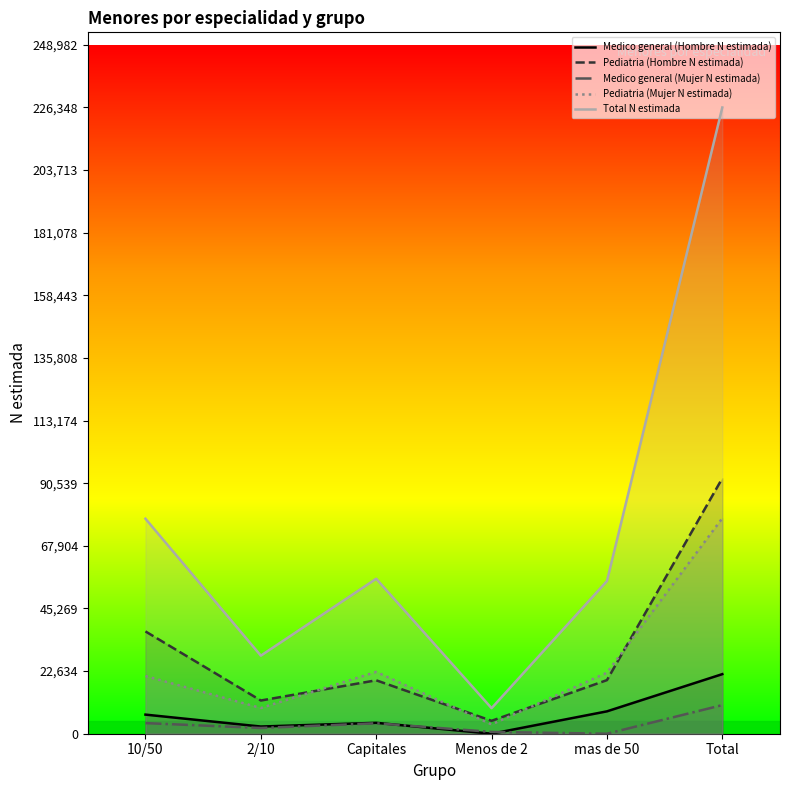

What are all the series names shown in the legend?

Medico general (Hombre N estimada), Pediatria (Hombre N estimada), Medico general (Mujer N estimada), Pediatria (Mujer N estimada), Total N estimada